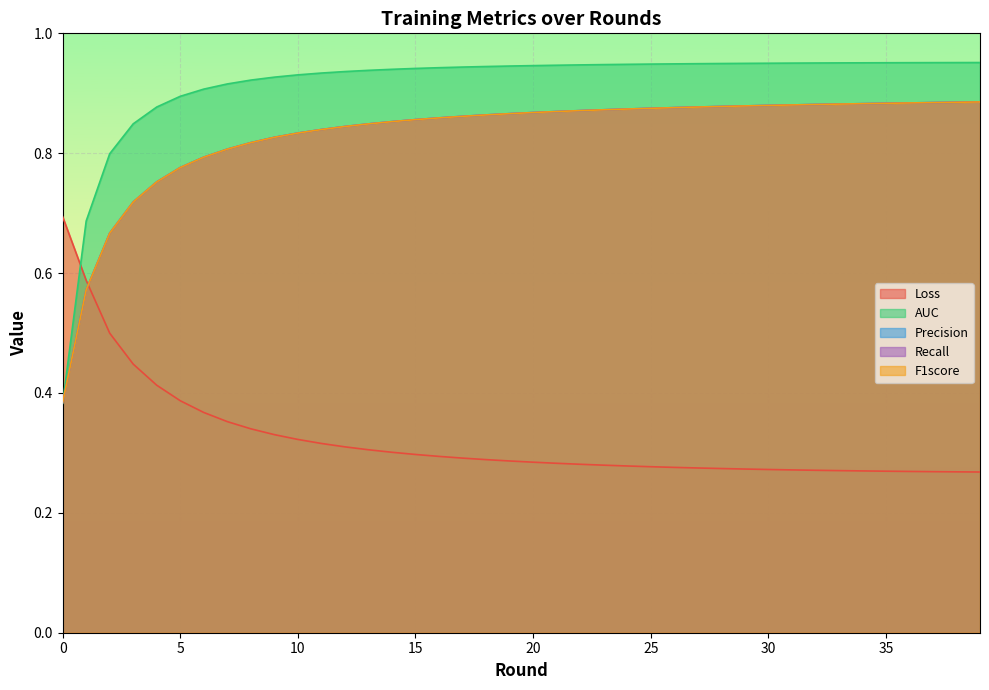

What is the value of the Recall point at the 6th from the left?

0.8